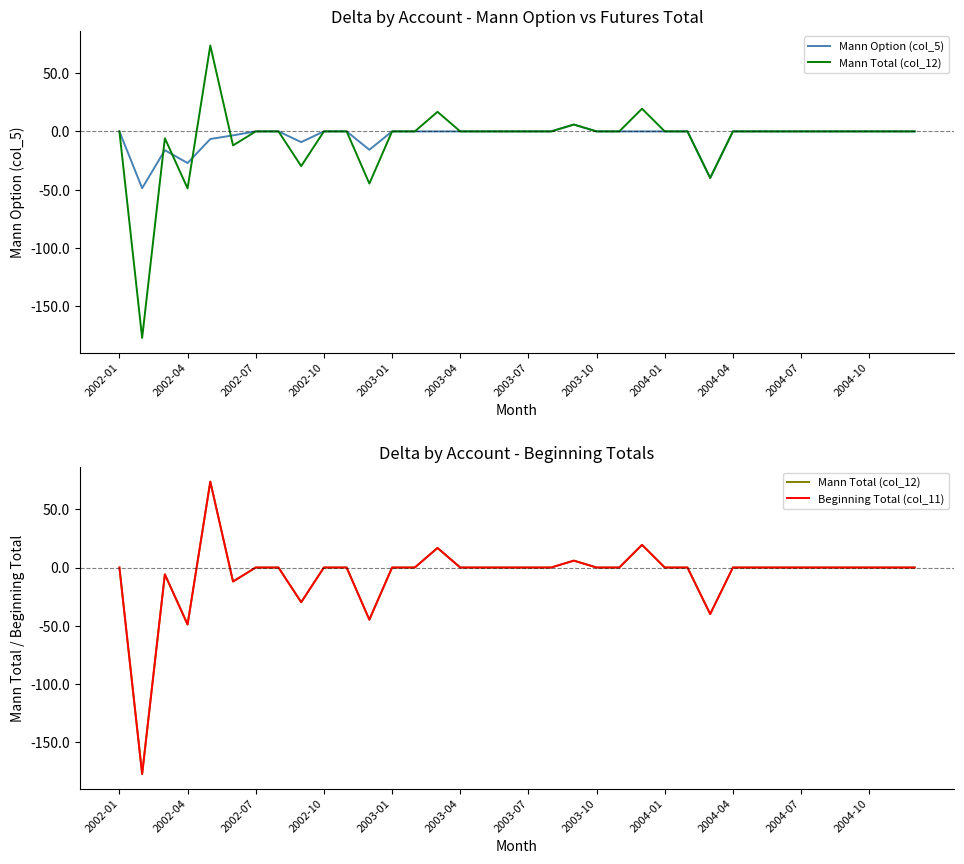

What is the average value of the Mann Total (col_12) series?

-6.7